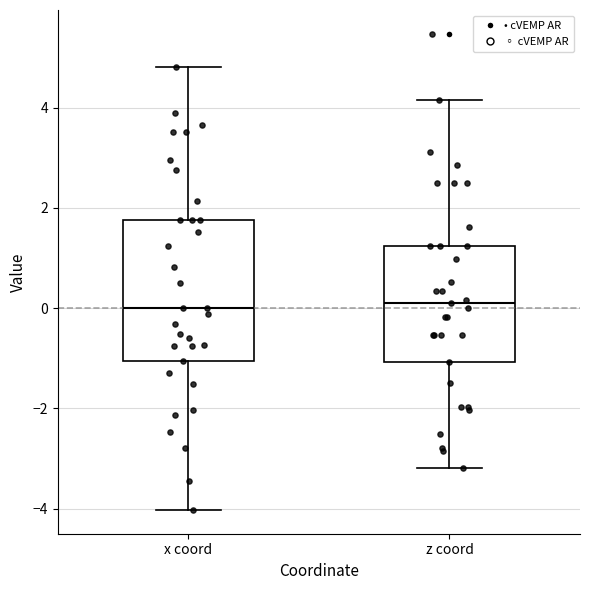

Reading left to right, read every box against the y-axis: the position of its median line, the range the box covers, and the ends of its whiskers. The values are not printed on the chart, so give them approximately, as read against the axis.

x coord: median 0.0, box -1.0 to 1.8, whiskers -4.0 to 4.8
z coord: median 0.2, box -1.0 to 1.2, whiskers -3.2 to 4.2